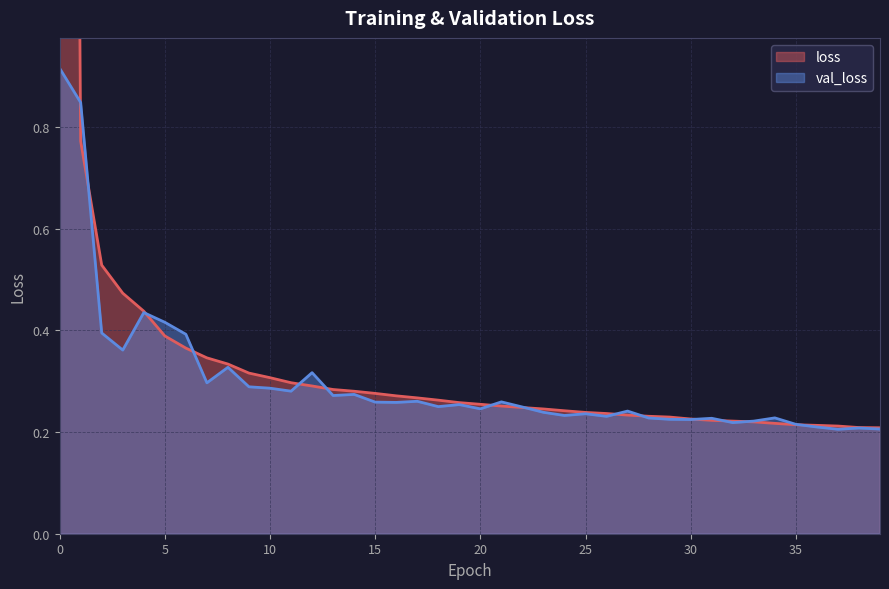

The loss series shows 0.3 at 1. True or false?

False